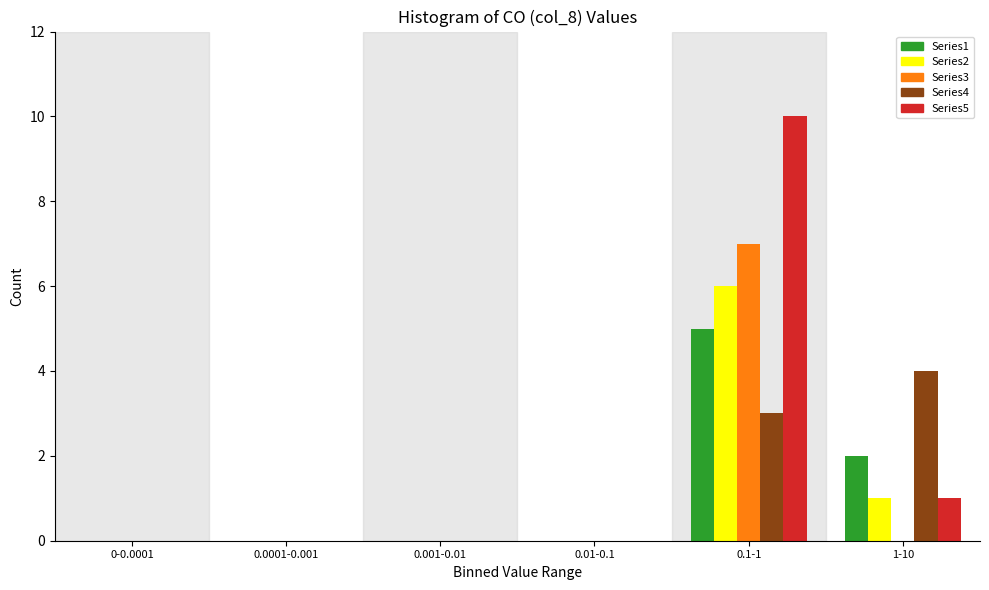

Reading left to right, list all the values displayed in this chart.

Series1: 0-0.0001=0	0.0001-0.001=0	0.001-0.01=0	0.01-0.1=0	0.1-1=5	1-10=2
Series2: 0-0.0001=0	0.0001-0.001=0	0.001-0.01=0	0.01-0.1=0	0.1-1=6	1-10=1
Series3: 0-0.0001=0	0.0001-0.001=0	0.001-0.01=0	0.01-0.1=0	0.1-1=7	1-10=0
Series4: 0-0.0001=0	0.0001-0.001=0	0.001-0.01=0	0.01-0.1=0	0.1-1=3	1-10=4
Series5: 0-0.0001=0	0.0001-0.001=0	0.001-0.01=0	0.01-0.1=0	0.1-1=10	1-10=1